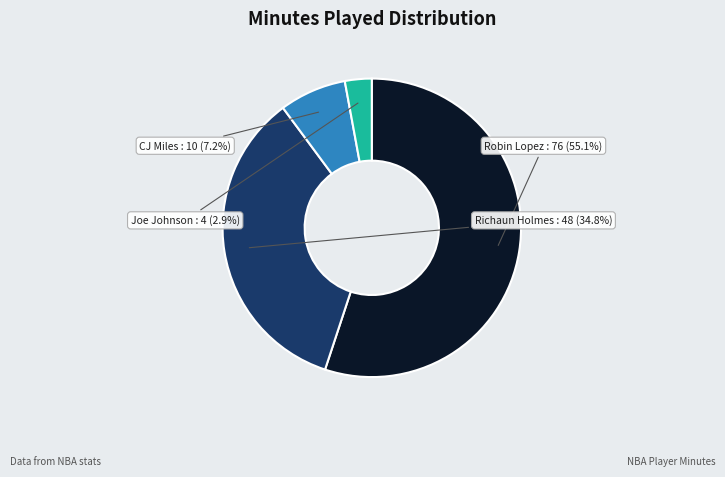

Count the number of slices in the pie.

4